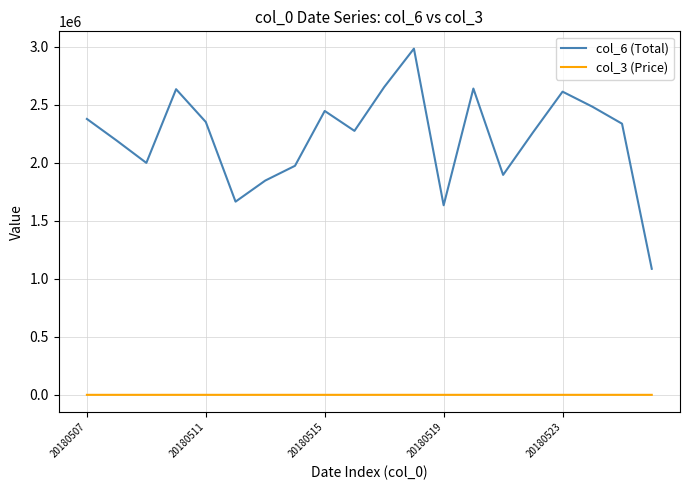

True or false: col_3 (Price) and col_6 (Total) intersect in this chart.

False